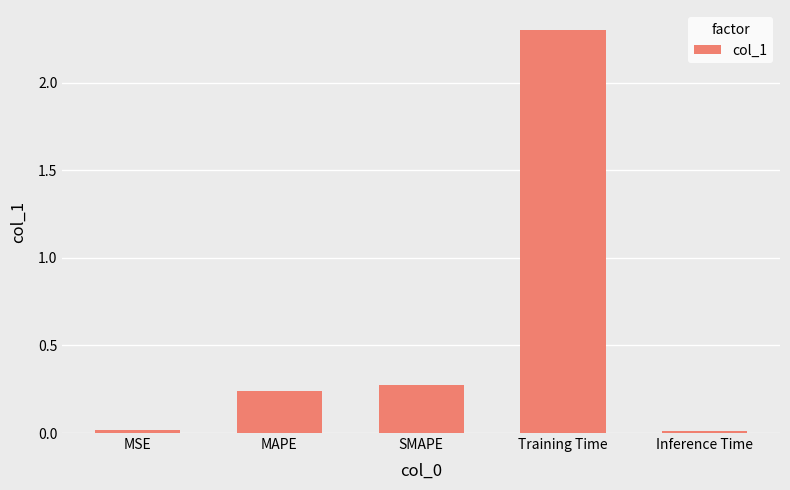

What is the maximum value shown in the chart?

2.3